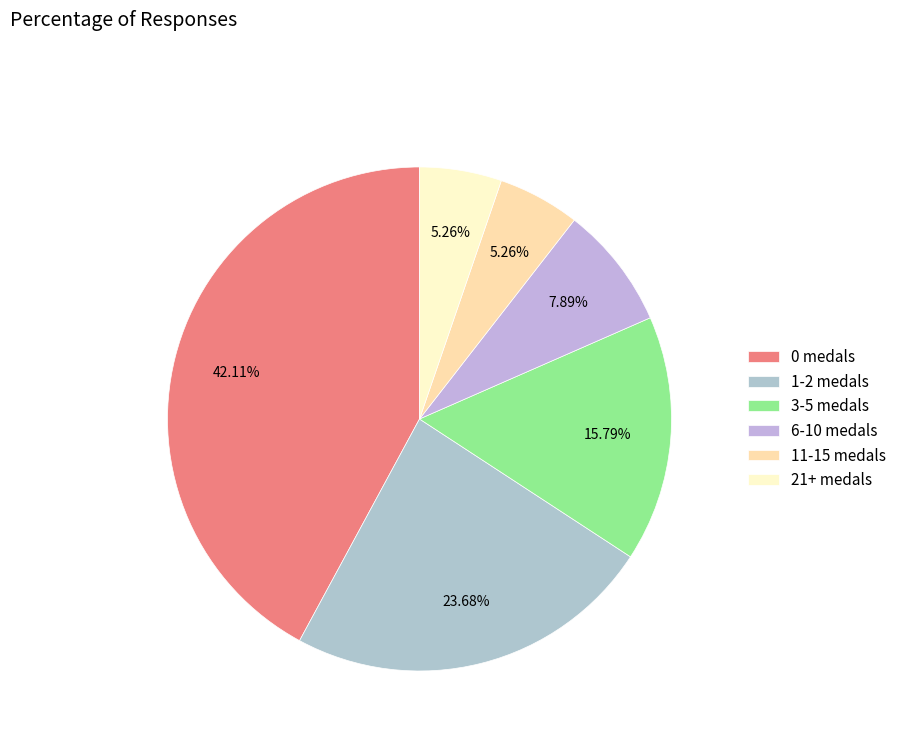

How many segments does this pie chart have?

6